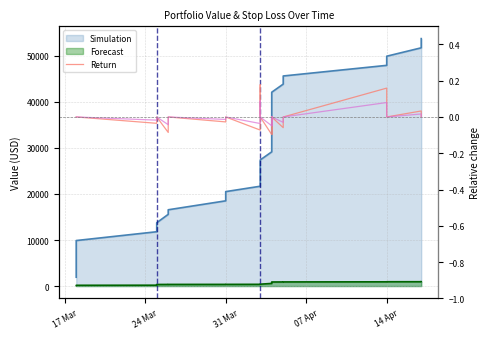

True or false: Return and Return x0.5 cross at least once.

False